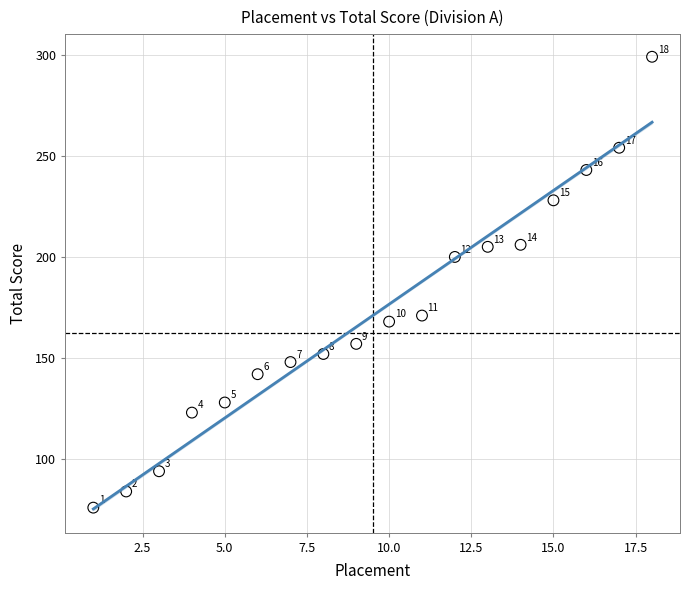

What Y value in the scatter plot is closest to 187?

200